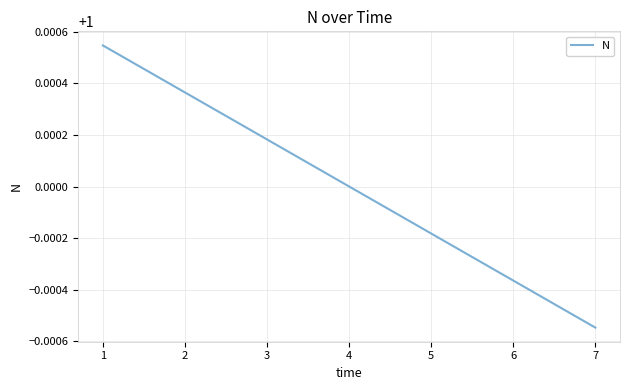

True or false: there are more than 2 points higher than both neighbors.

False